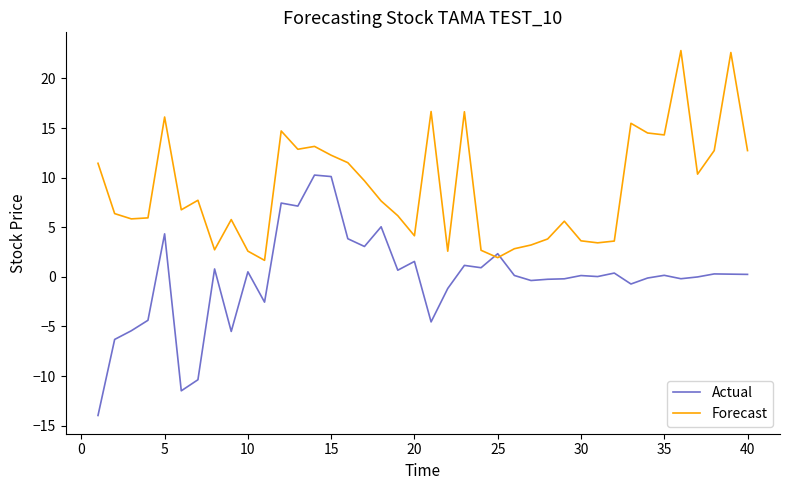

List the series in order of their peak value, highest first.

Forecast, Actual